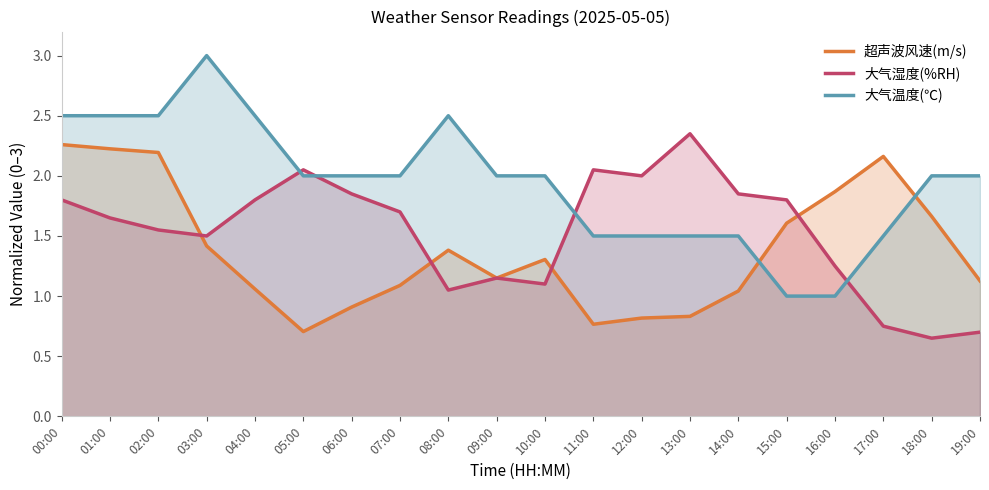

Which has a higher value, 01:00 or 17:00?

01:00